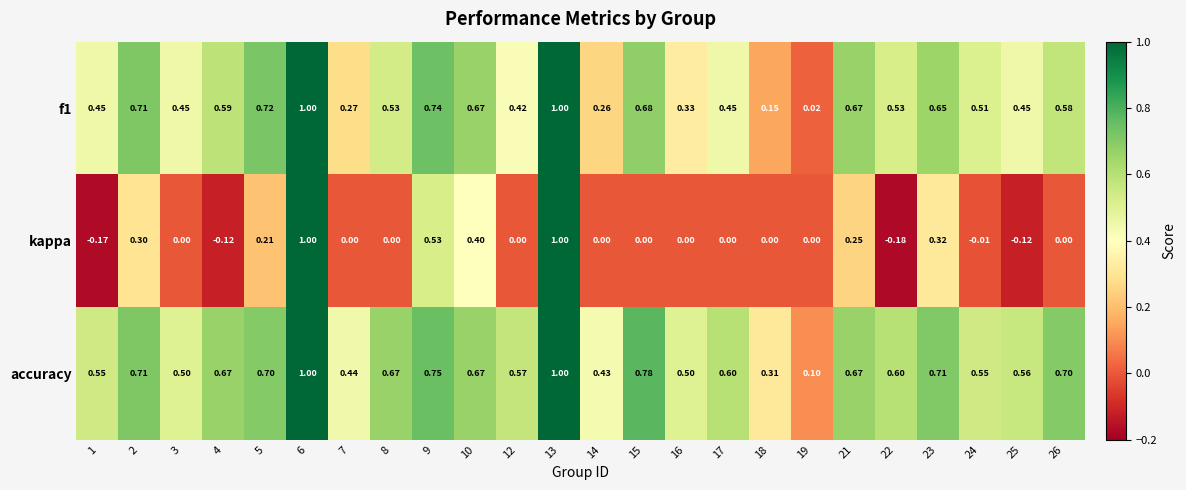

Is the value of f1 at 12 greater than the value of kappa at 8?

Yes